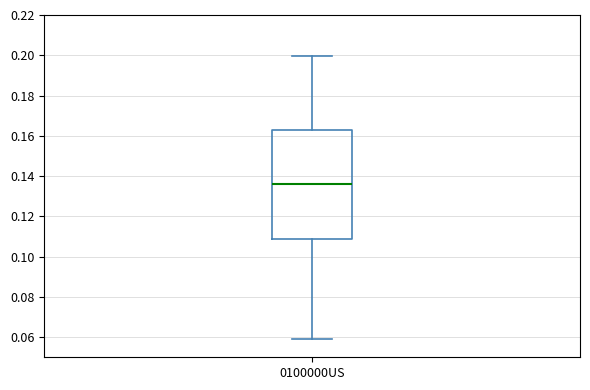

Transcribe this box plot: give where the median line is, the range the box spans, and where the two whiskers end, as read against the y-axis. The values are not printed on the chart, so give them approximately, as read against the axis.

median 0.136, box 0.108 to 0.164, whiskers 0.060 to 0.200